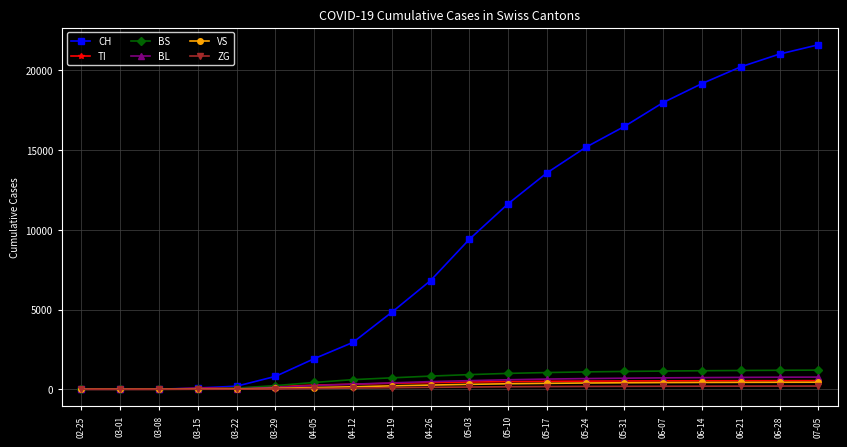

What is the value of the TI point at the 6th from the left?

155